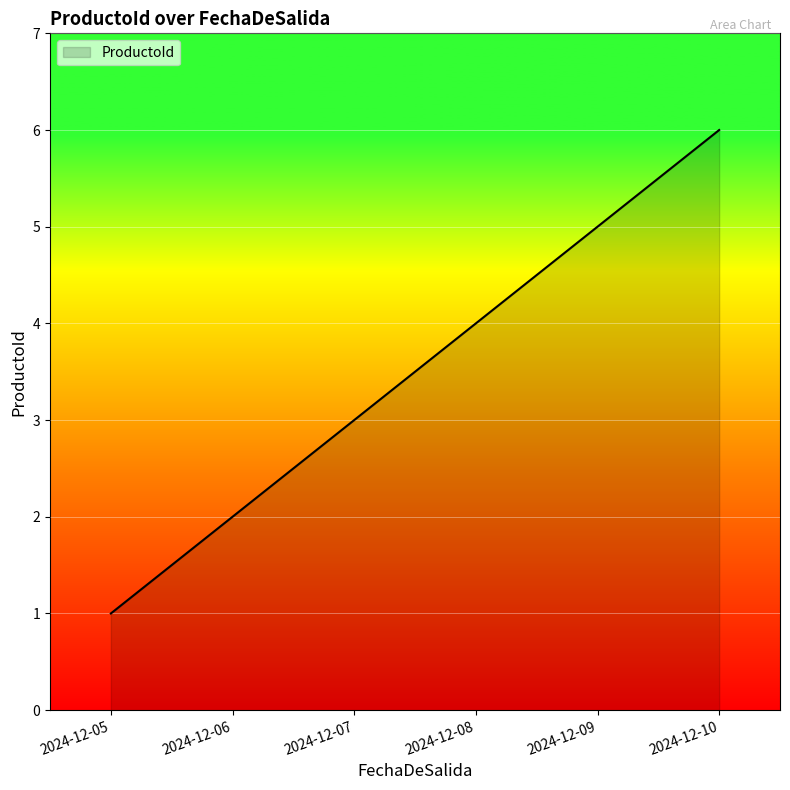

At which category does the chart reach its minimum across all series?

2024-12-05